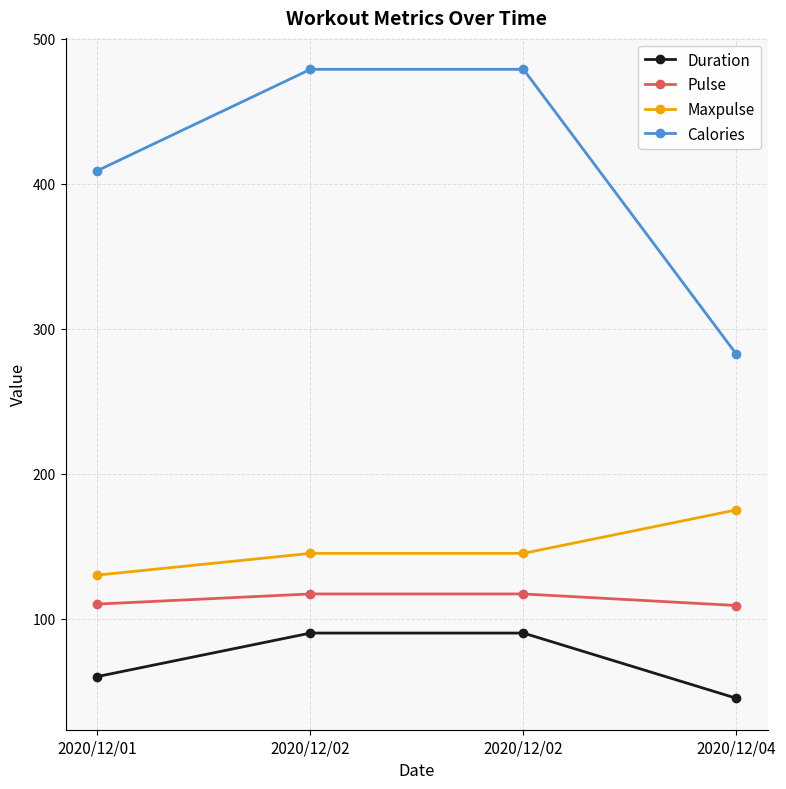

What are all the series names shown in the legend?

Duration, Pulse, Maxpulse, Calories